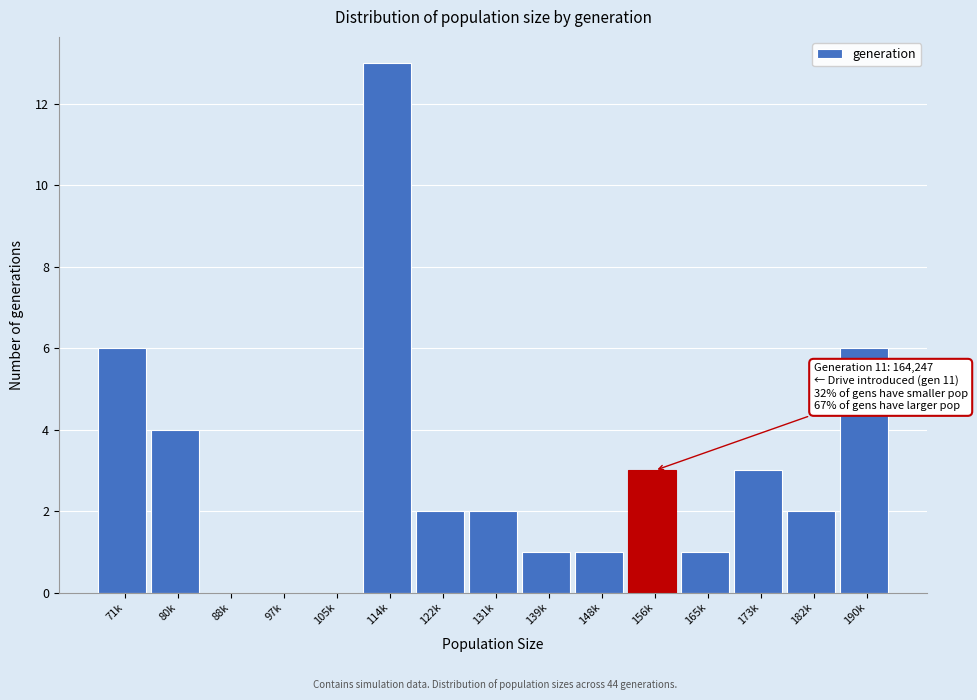

Reading left to right, list all the values displayed in this chart.

71k=6	80k=4	88k=0	97k=0	105k=0	114k=13	122k=2	131k=2	139k=1	148k=1	156k=3	165k=1	173k=3	182k=2	190k=6